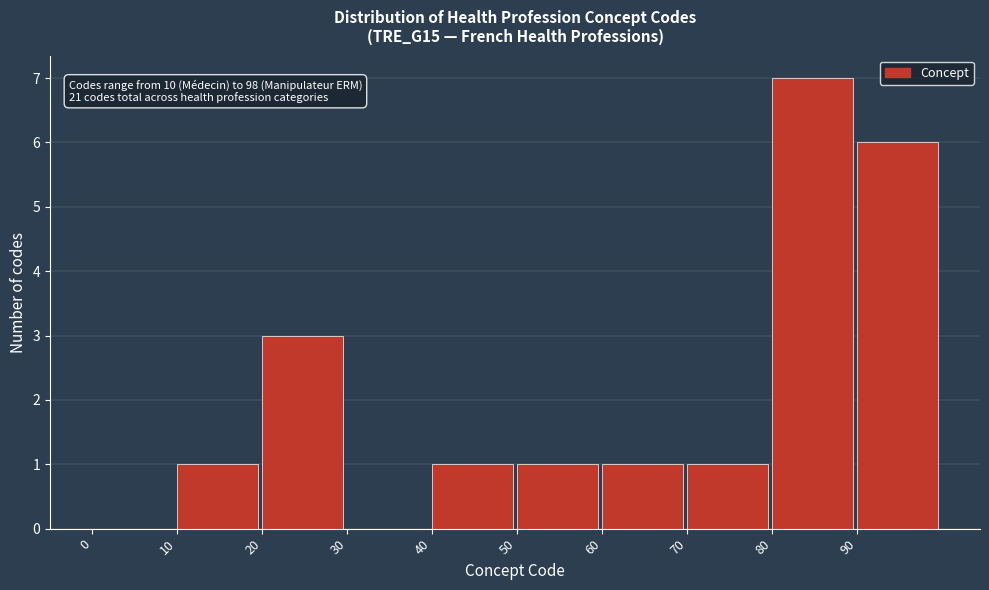

Over which range of the x-axis is the bar tallest?

80 to 90